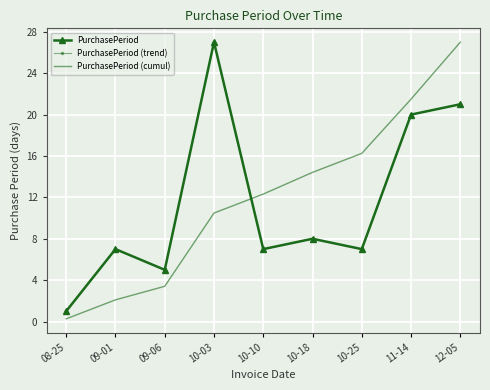

Count the number of data series in this chart.

3